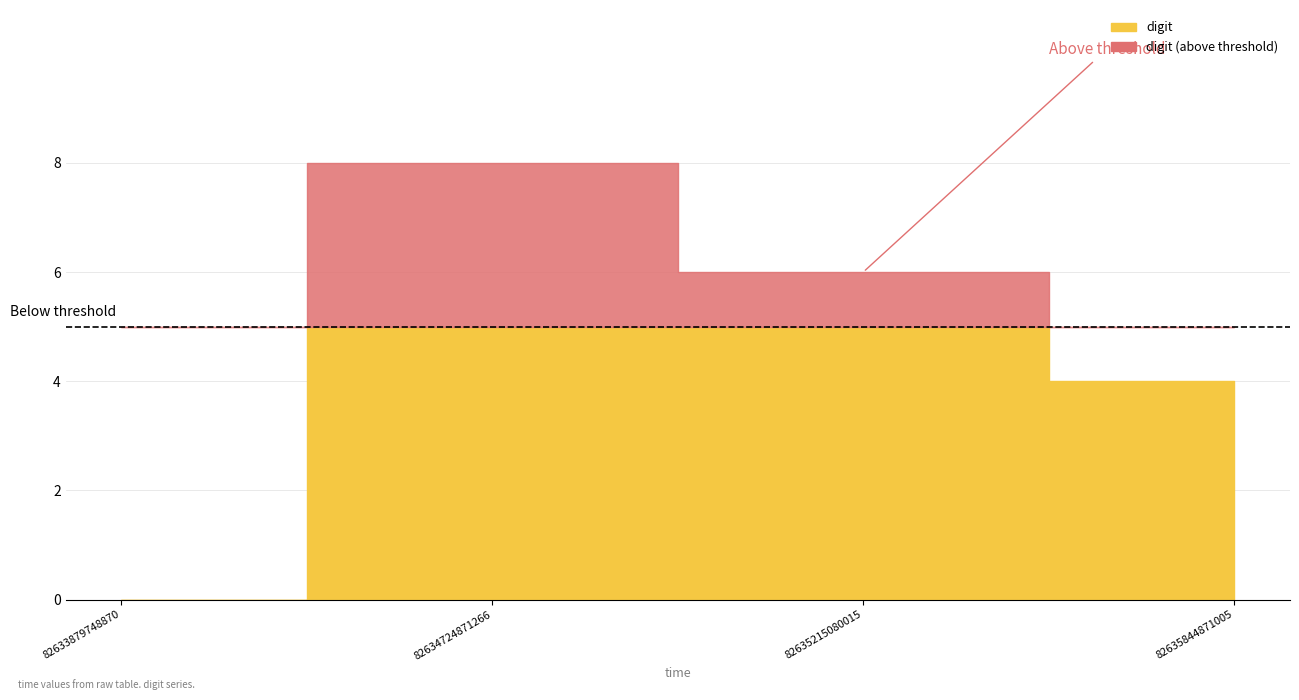

True or false: the data shows 6 at 82635844871005.

False